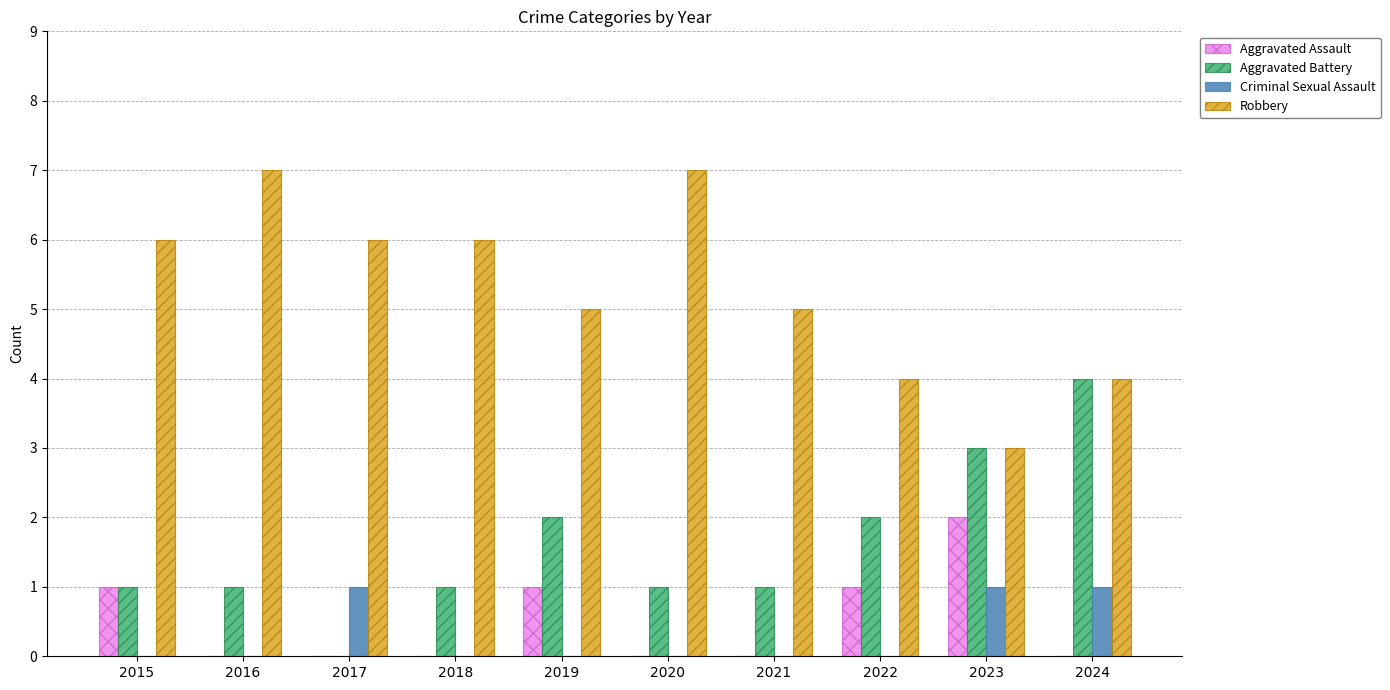

Count the Robbery values in the range 4 to 6.

7